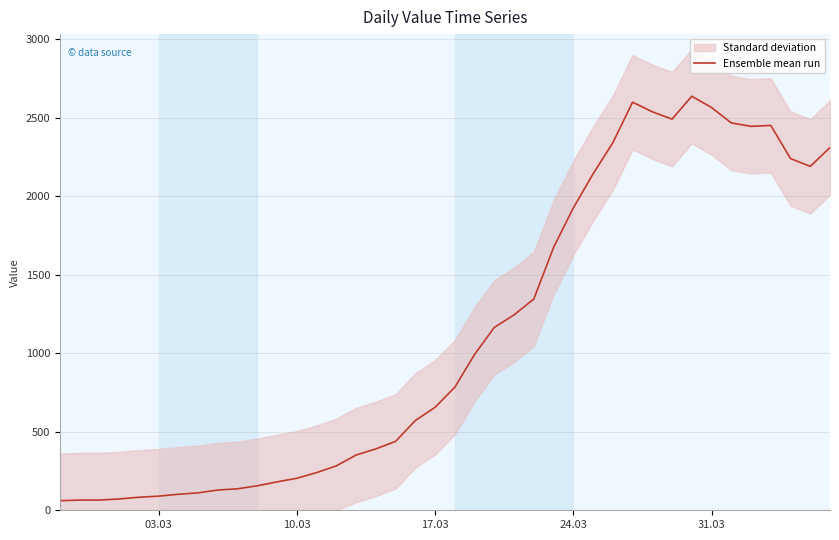

Does the chart have visible grid lines?

Yes